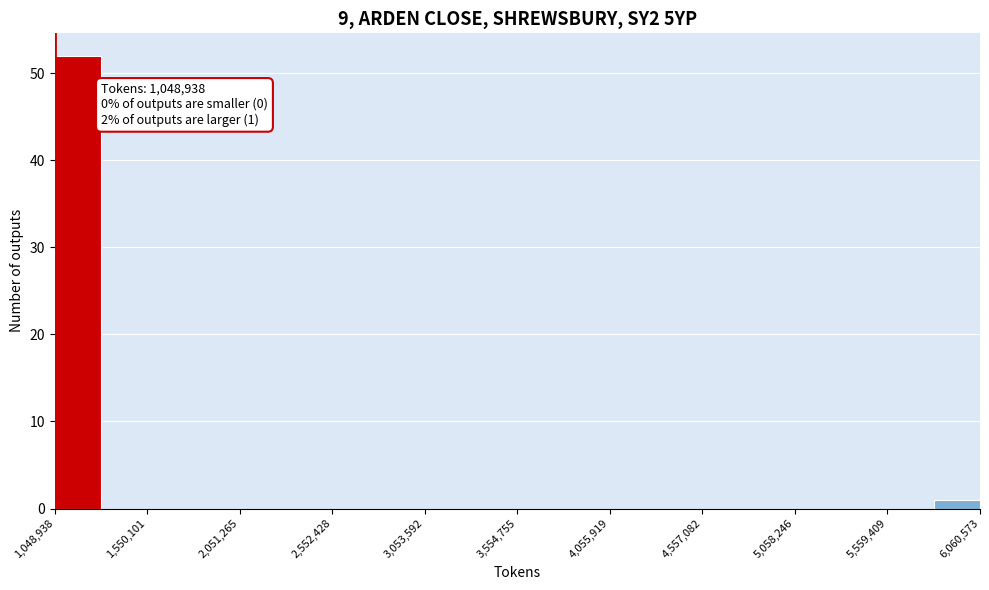

Around what value on the x-axis is the tallest bar? Give the approximate position of its centre, as read against the axis.

1200000